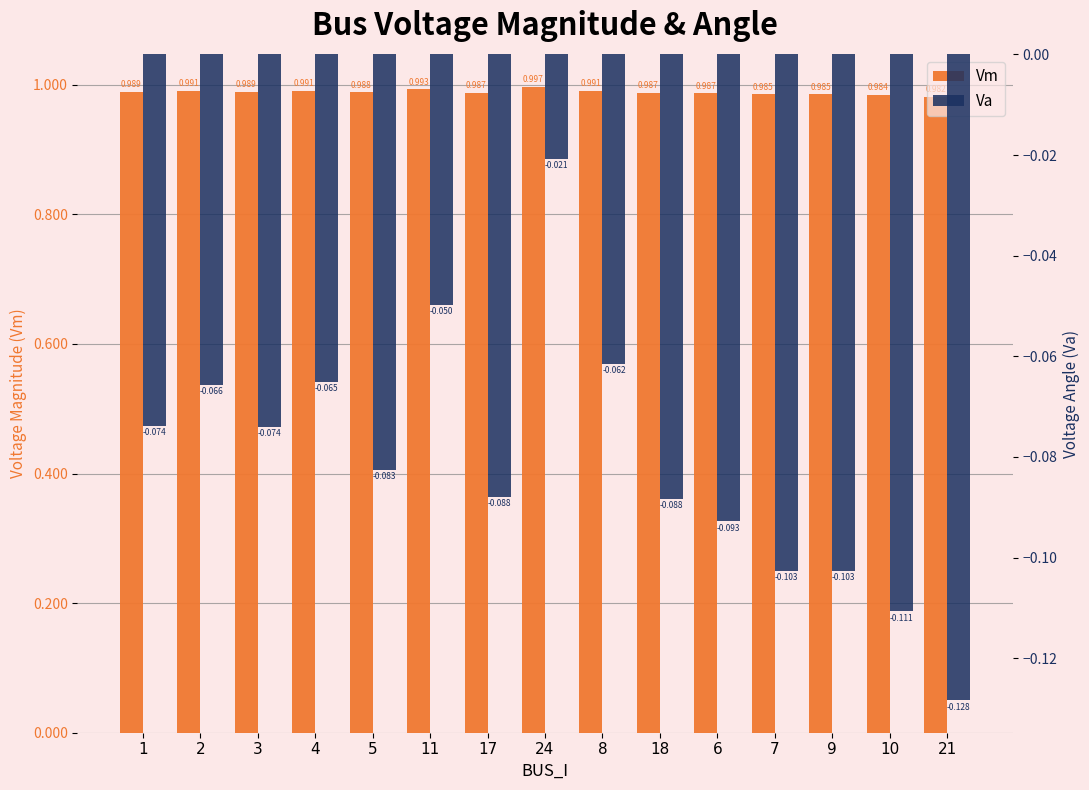

Which series changed the most between 4 and 11?

Va